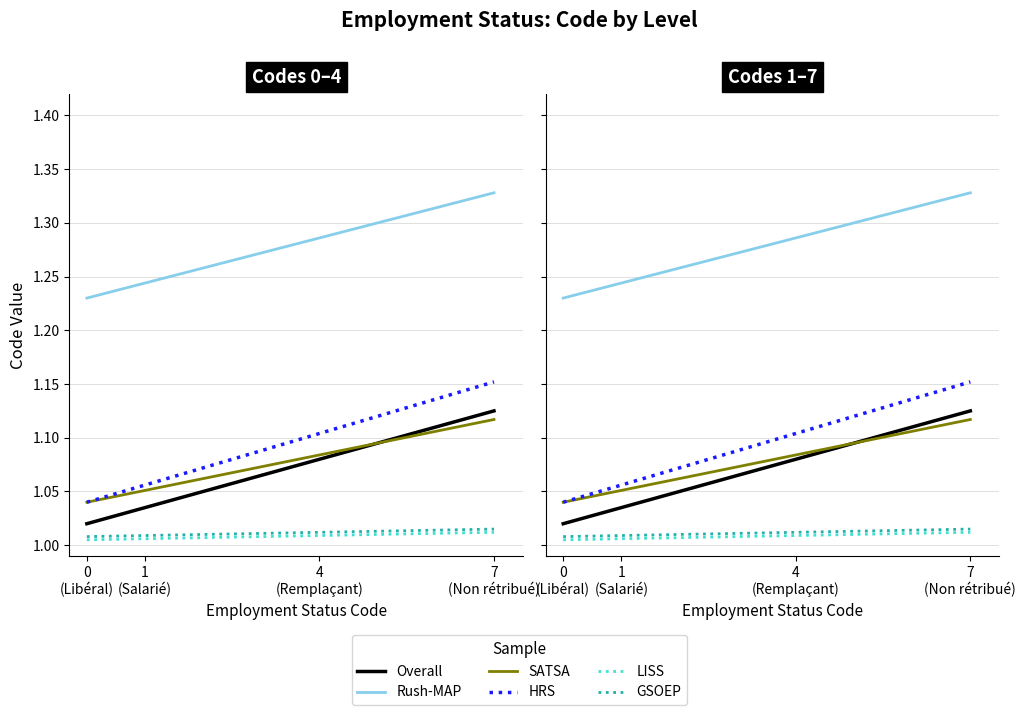

Which category has the lowest value in the GSOEP series?

0
(Libéral)